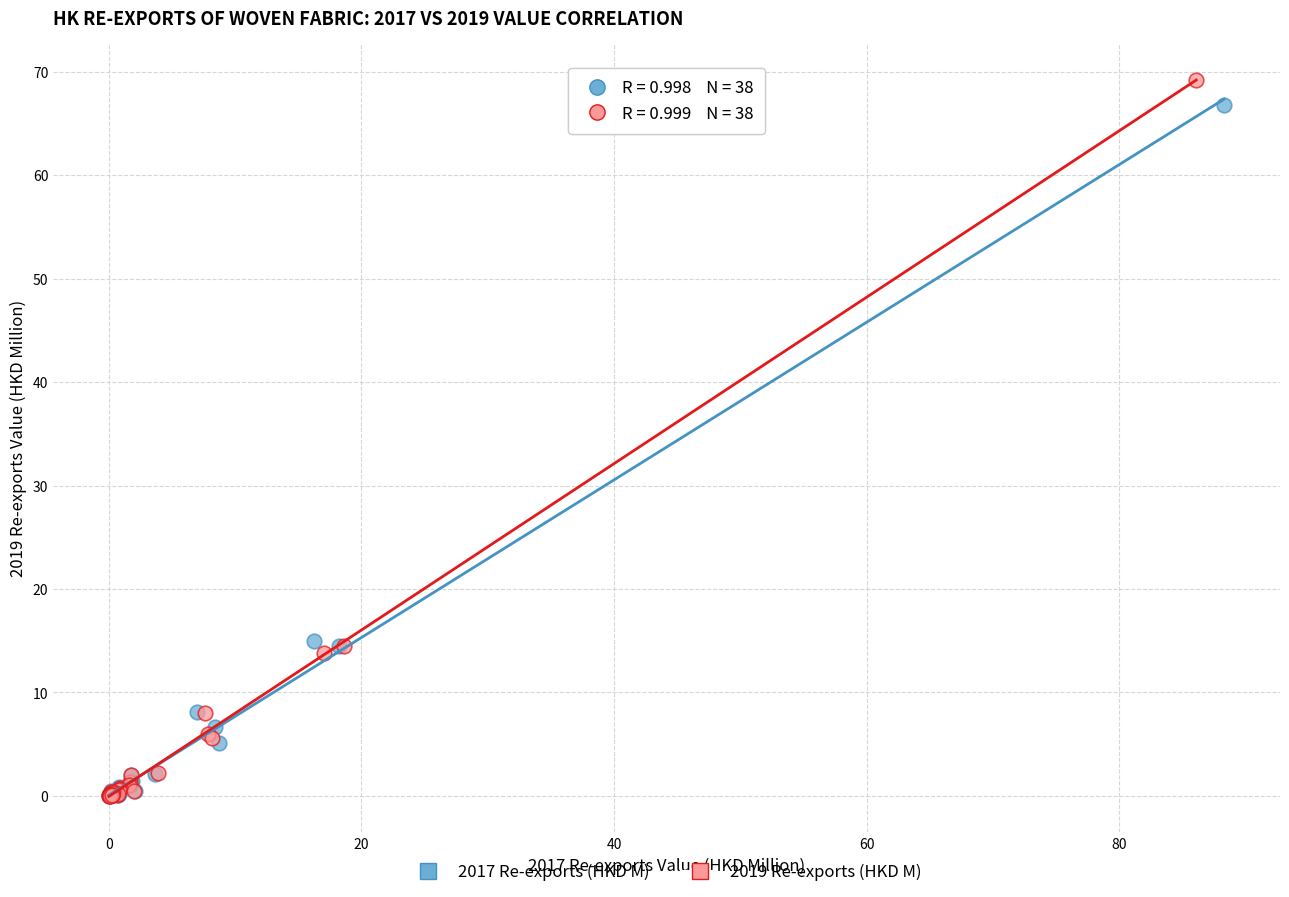

Which series has the largest Y range (max minus min)?

2019 Re-exports (HKD M)